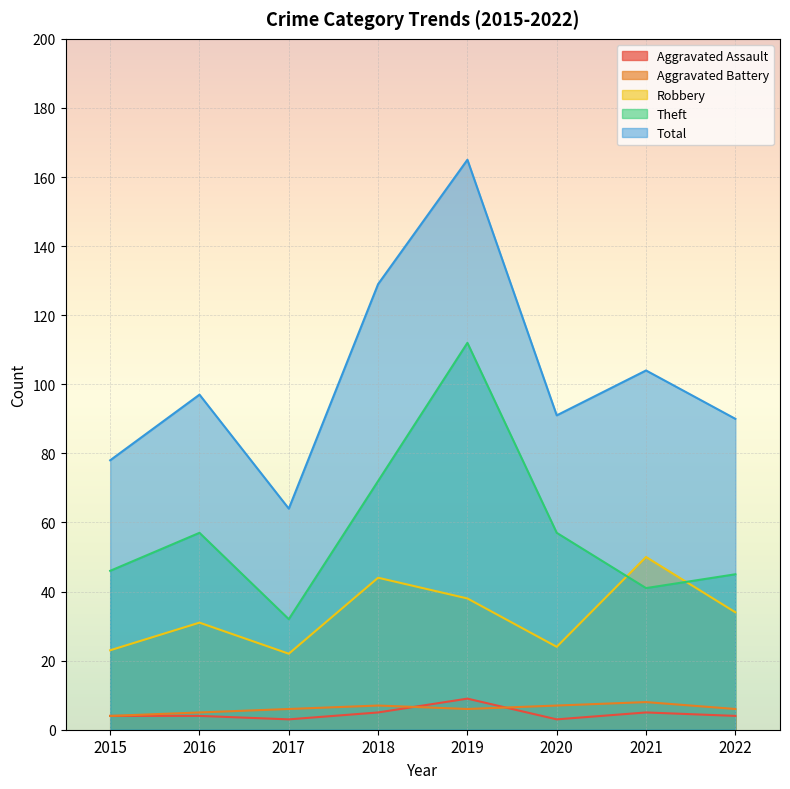

True or false: Total has more than 2 interior local peaks.

True